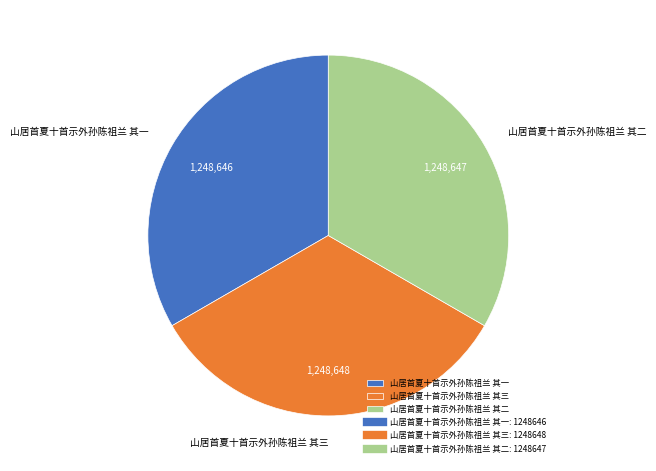

What is the ratio of the value at 山居首夏十首示外孙陈祖兰 其二 to the value at 山居首夏十首示外孙陈祖兰 其三?

1.0